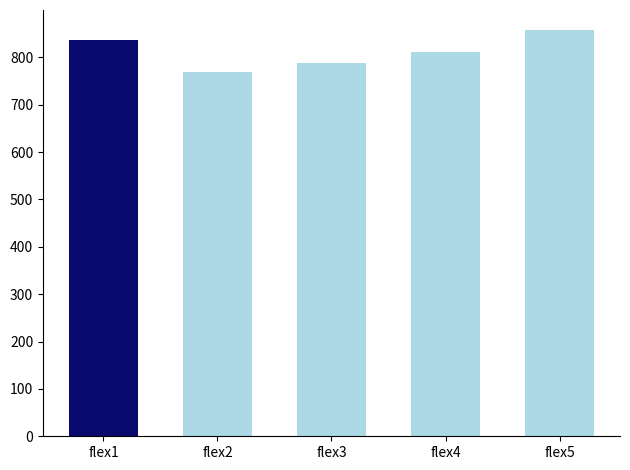

The value at flex5 is 1512.7. True or false?

False